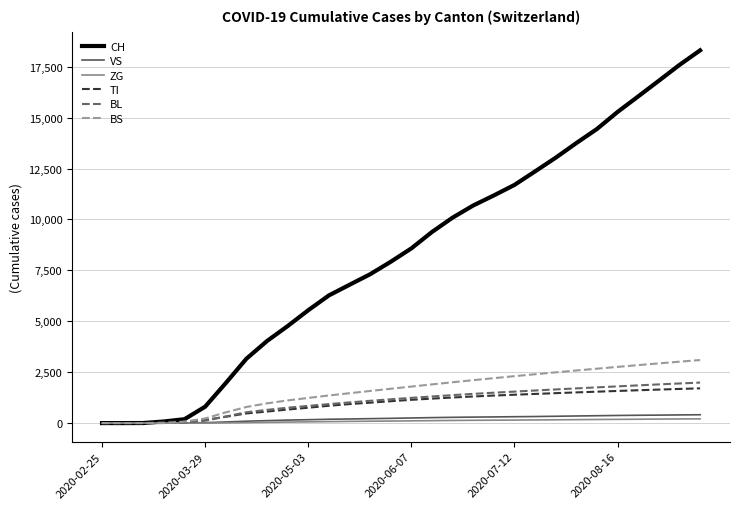

What is the greatest value displayed?

18304